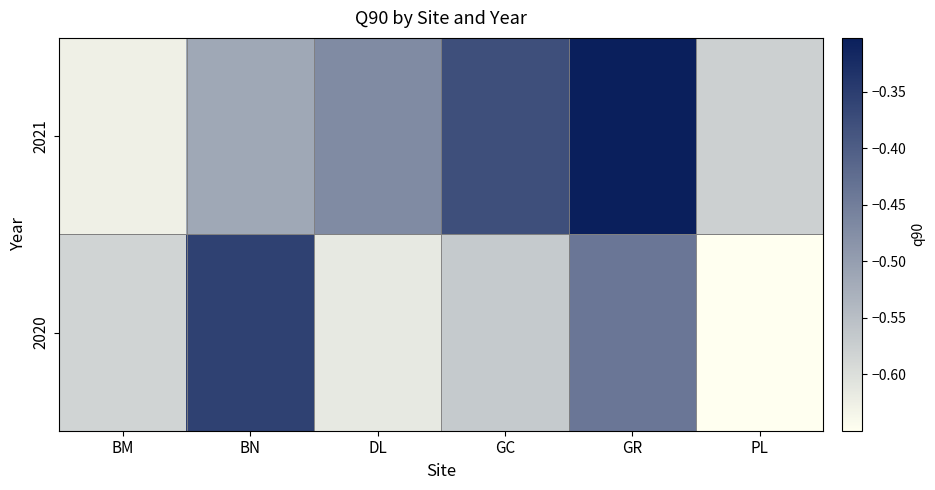

Reading right to left, transcribe all the data shown in this chart.

2020: PL=-0.6	GR=-0.4	GC=-0.6	DL=-0.6	BN=-0.4	BM=-0.6
2021: PL=-0.6	GR=-0.3	GC=-0.4	DL=-0.5	BN=-0.5	BM=-0.6